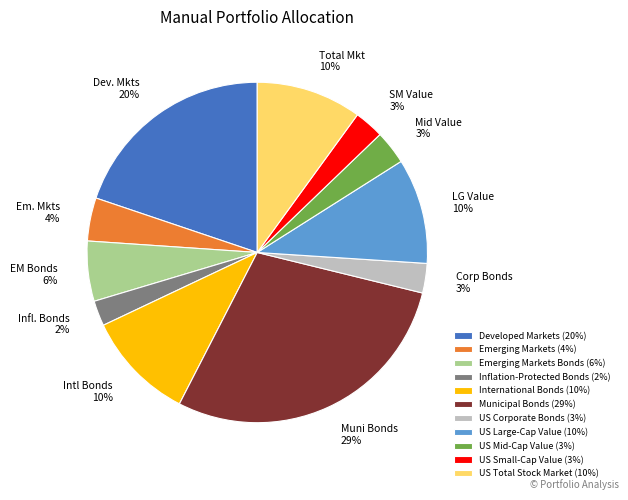

Combined, do US Corporate Bonds (3%) and International Bonds (10%) account for over 50%?

No